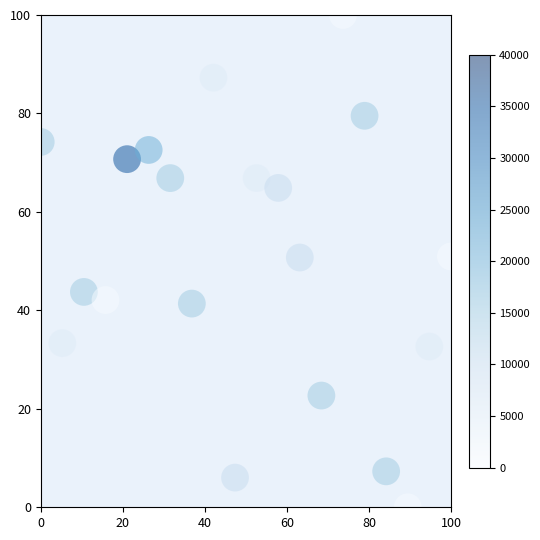

What is the range of Y values (max minus min)?

100.0